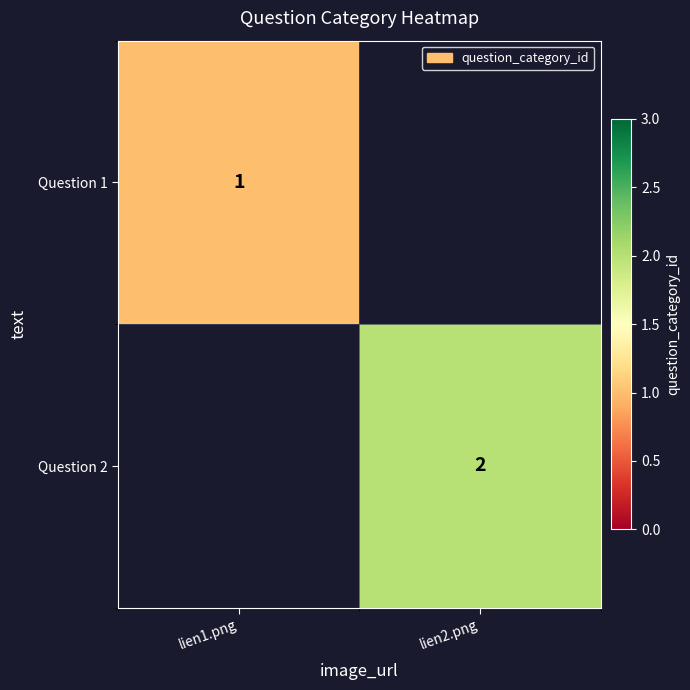

The Question 1 series shows 1 at lien1.png. True or false?

True